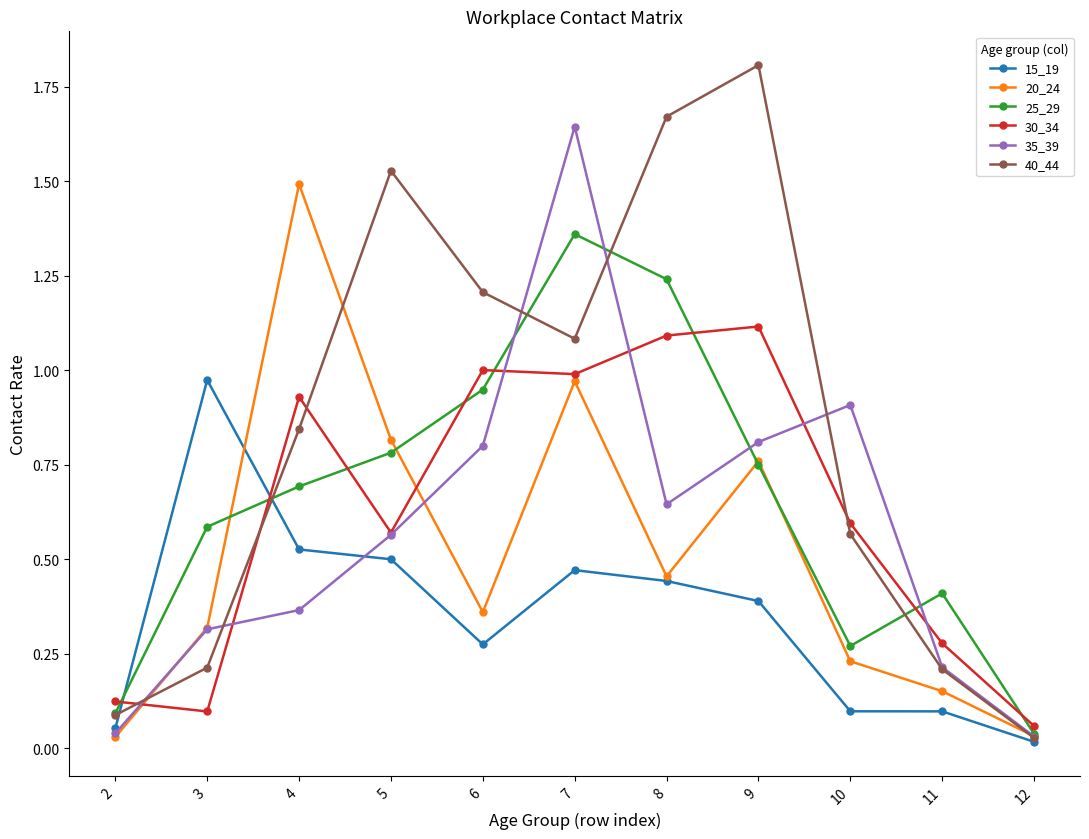

True or false: 40_44 and 20_24 intersect in this chart.

True